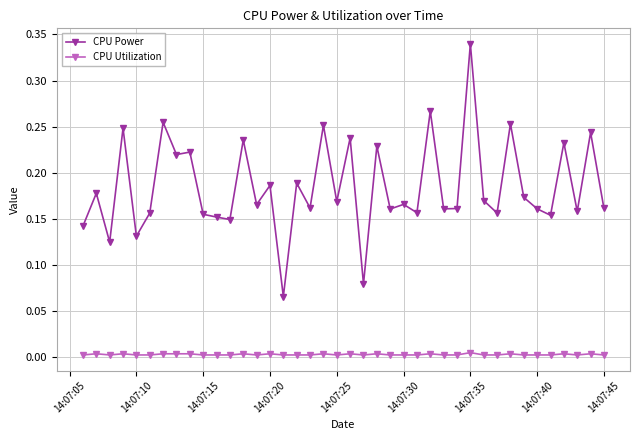

Which series has the largest range (max minus min)?

CPU Power